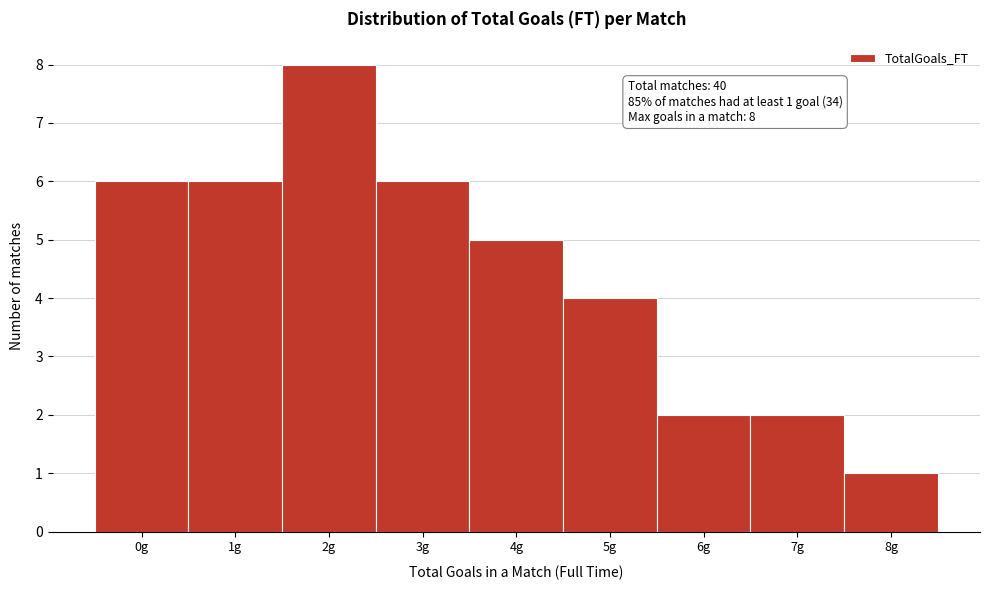

Over which range of the x-axis is the bar tallest?

1.5 to 2.5